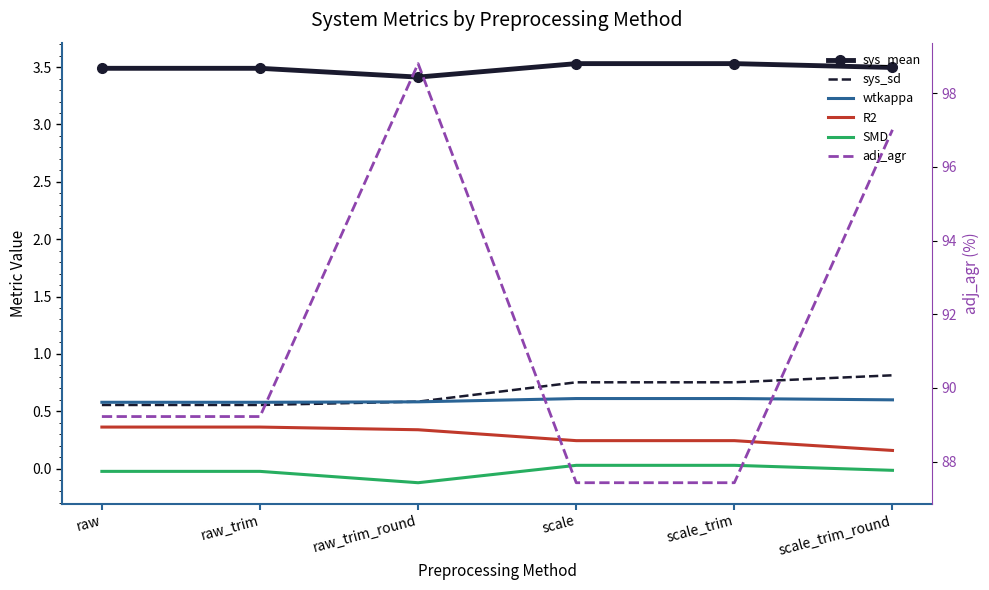

At which label is sys_sd closest to 0?

raw